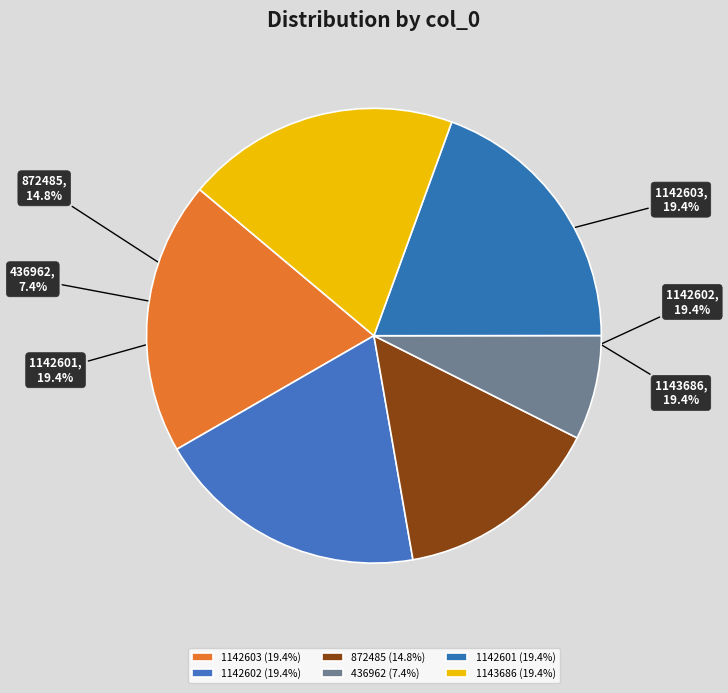

Is the sum of 1143686 and 872485 greater than half?

No